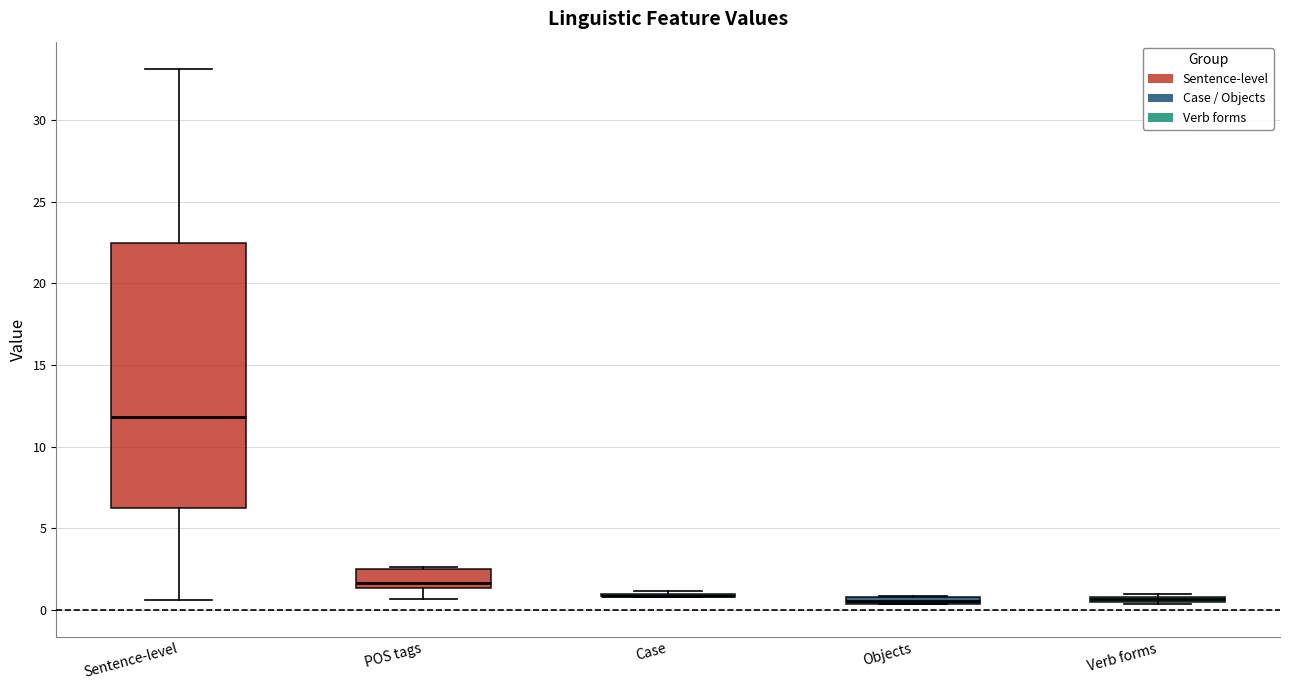

Where is the lower edge of the box for Objects on the y-axis? The values are not printed on the chart, so give them approximately, as read against the axis.

0.5